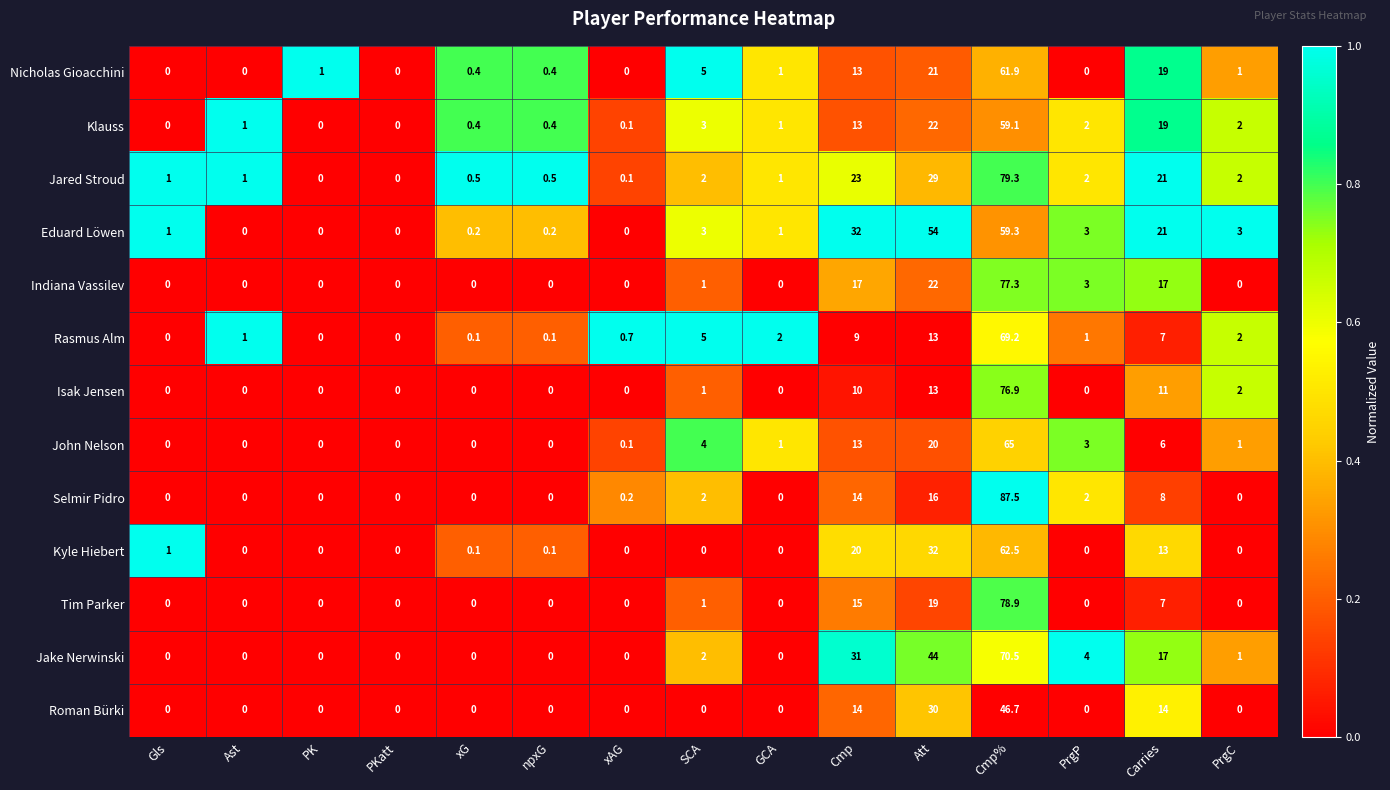

How many values in the Klauss series are below 1?

6